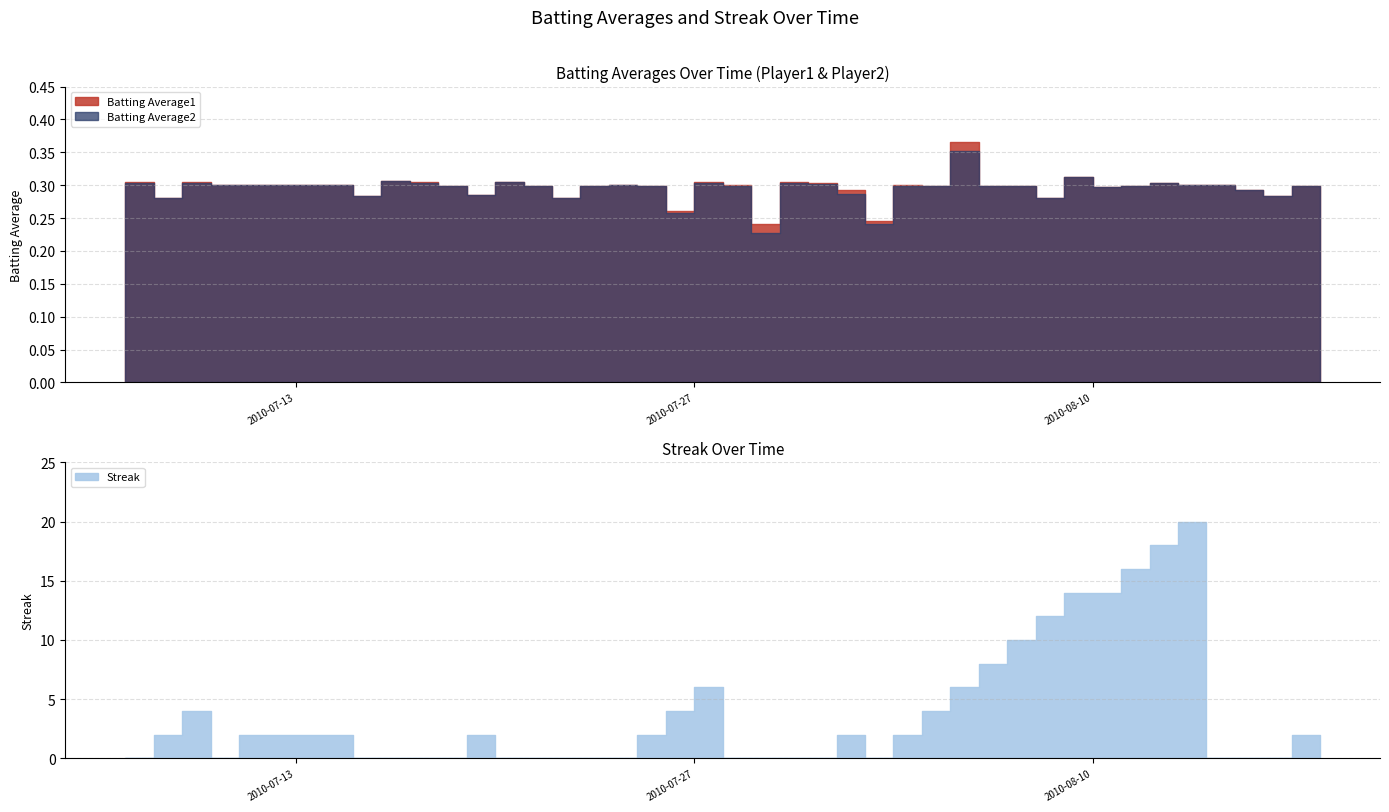

At which category is the sum across all series the highest?

2010-08-13